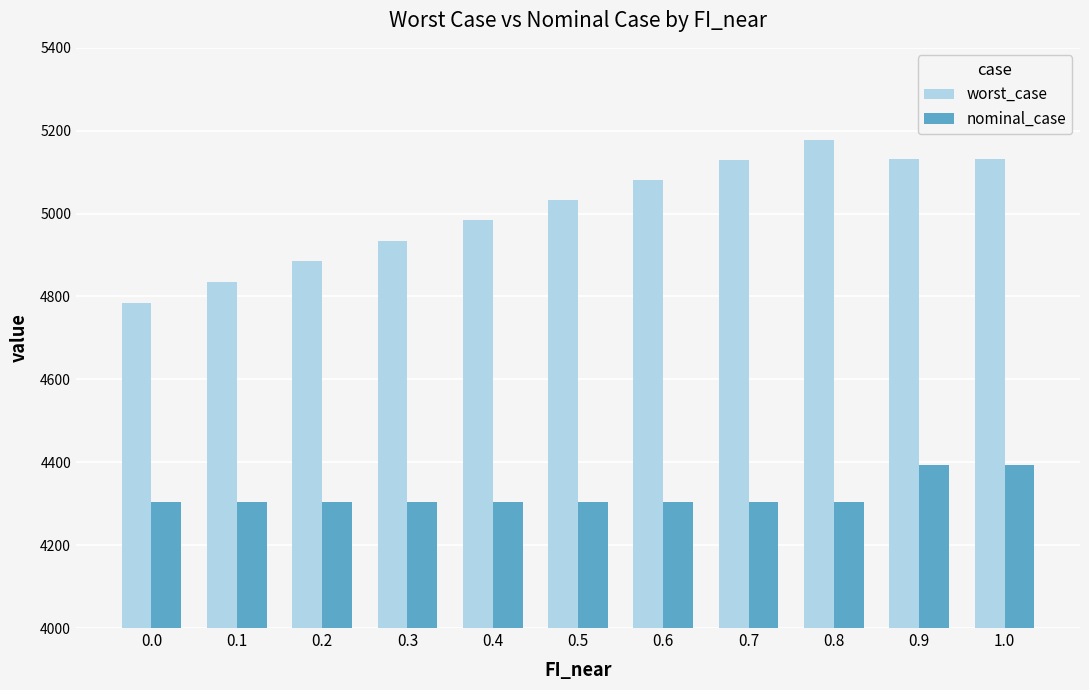

Which series has the largest range (max minus min)?

worst_case